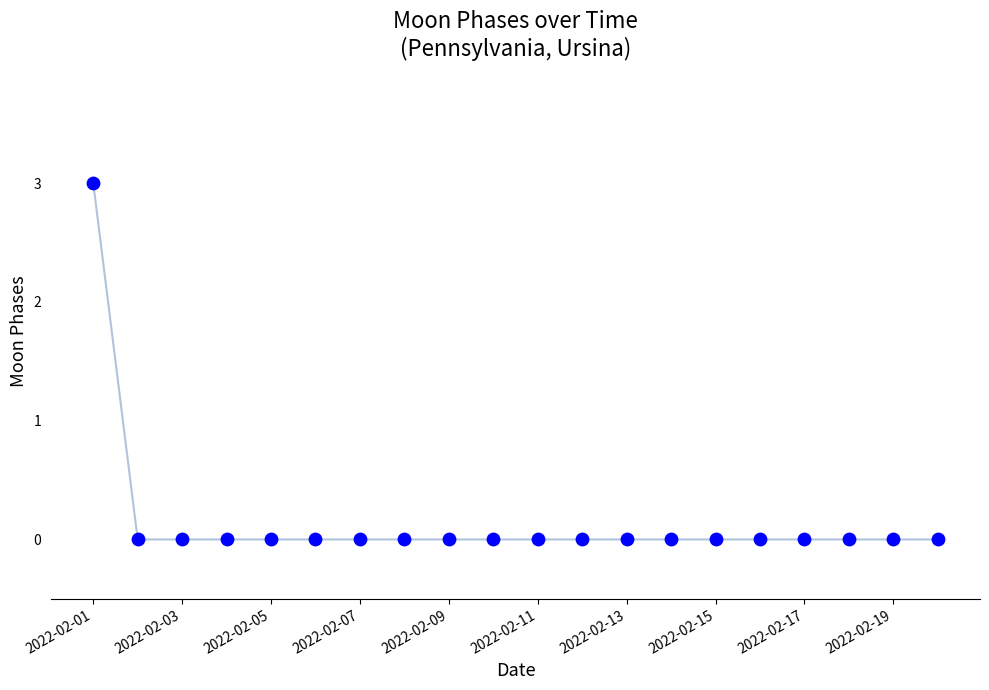

What is the maximum value shown in the chart?

3